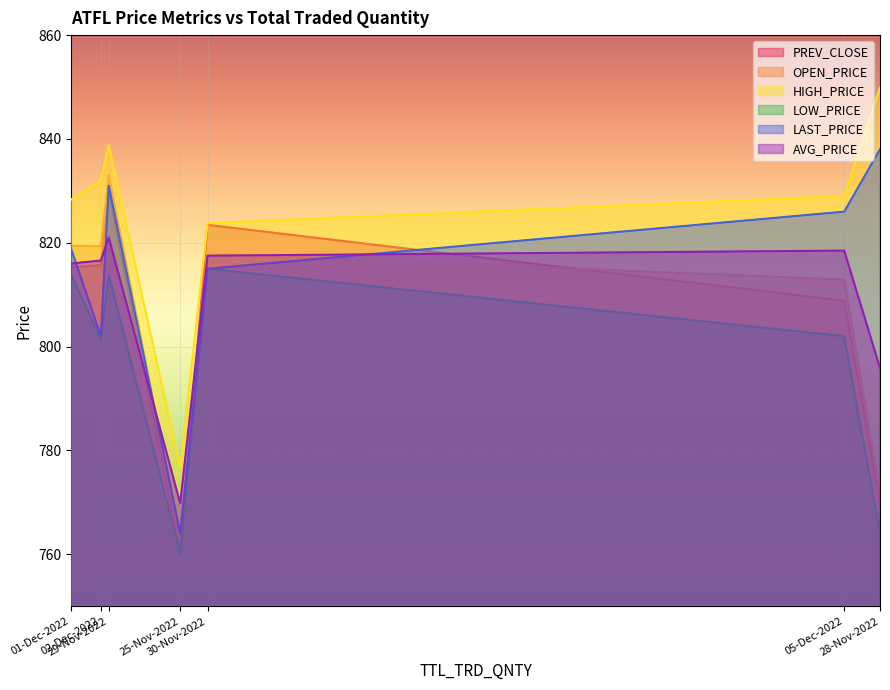

What is the sum of all OPEN_PRICE values?

5637.6